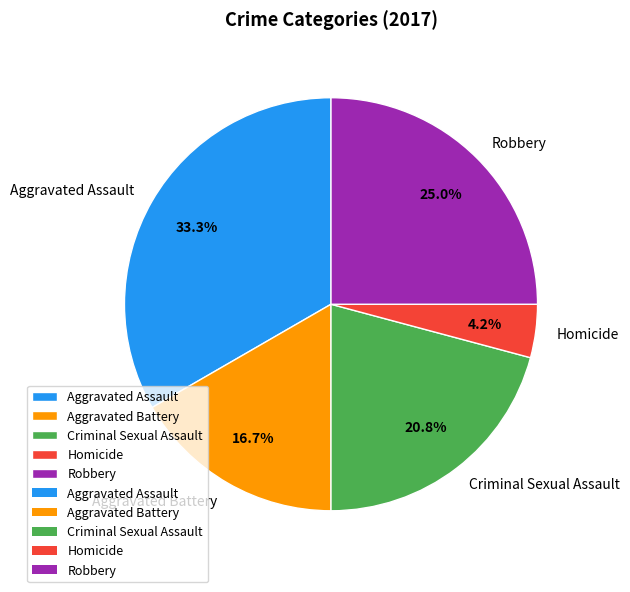

True or false: Robbery accounts for 25% of the total.

True